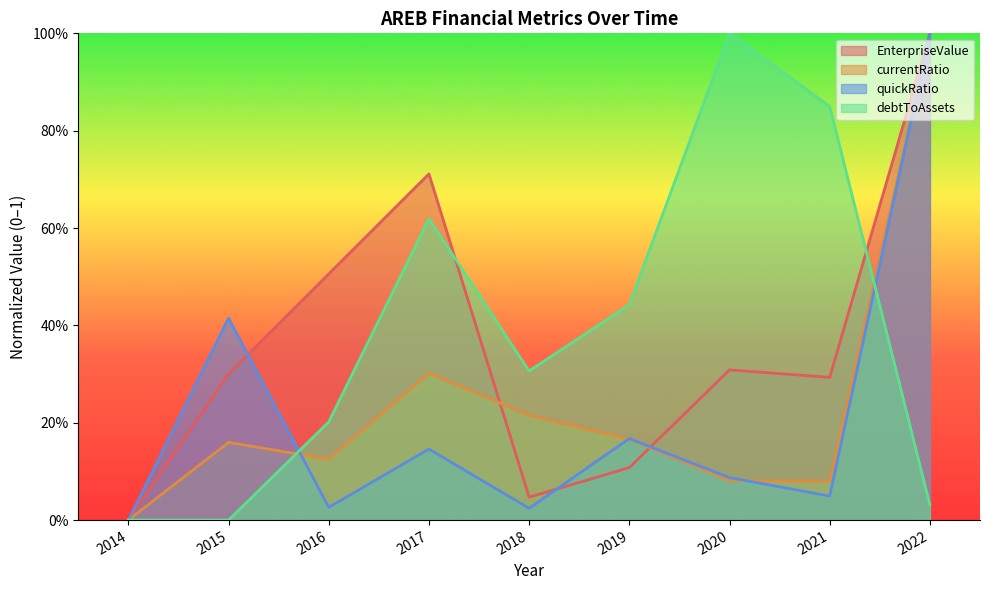

What is the difference between the maximum and minimum values in the debtToAssets series?

1.0